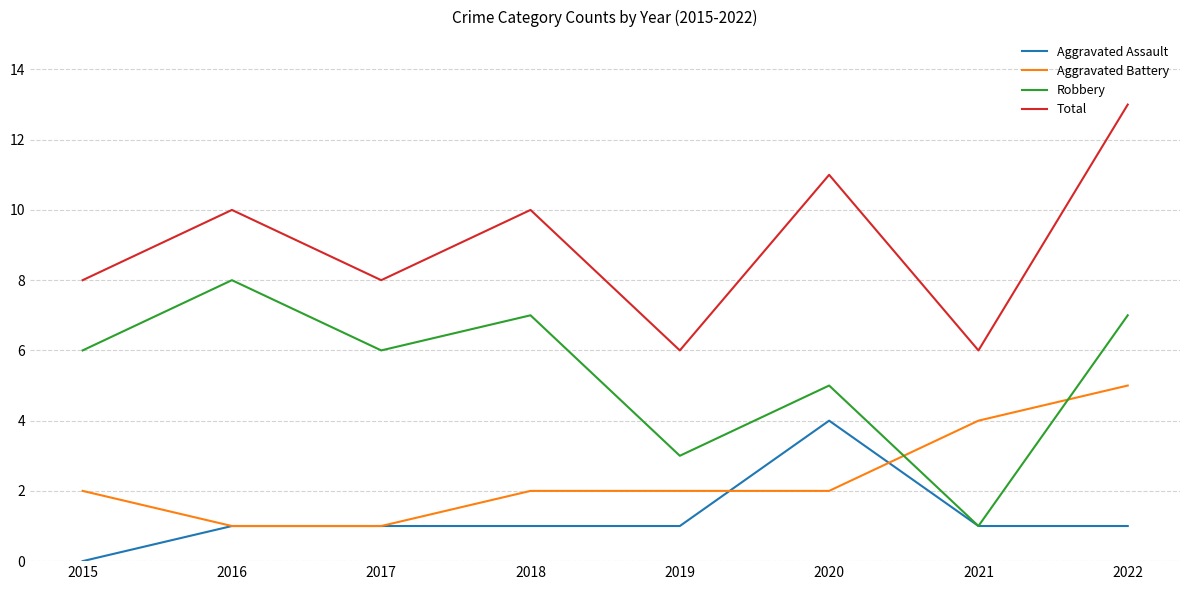

Rank the series by their maximum value, from highest to lowest.

Total, Robbery, Aggravated Battery, Aggravated Assault